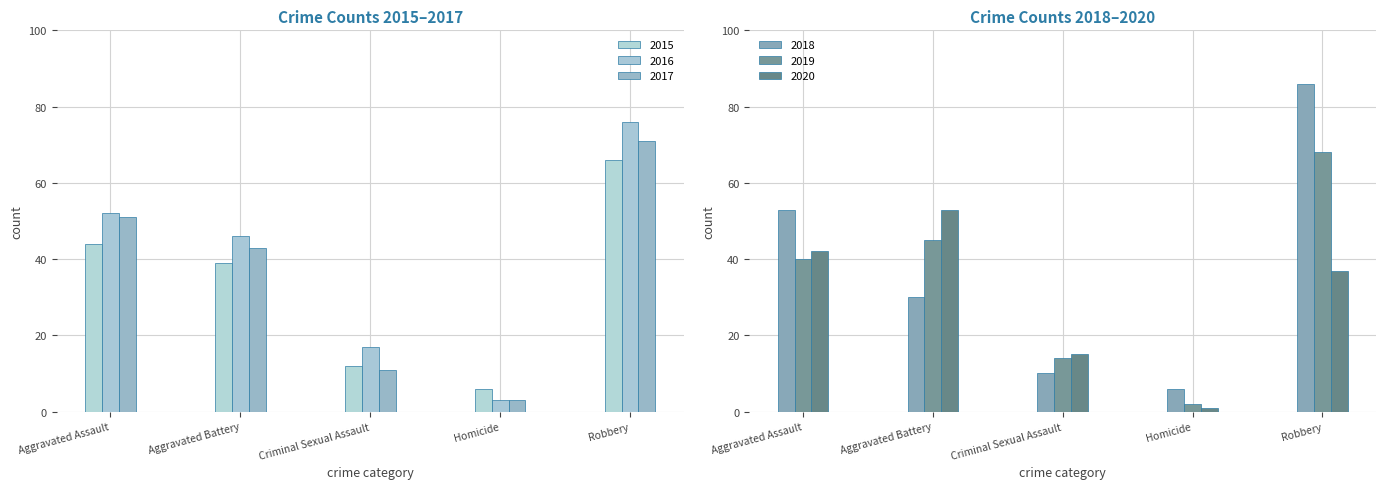

Reading left to right, list all the values displayed in this chart.

2015: 44	39	12	6	66
2016: 52	46	17	3	76
2017: 51	43	11	3	71
2018: 53	30	10	6	86
2019: 40	45	14	2	68
2020: 42	53	15	1	37